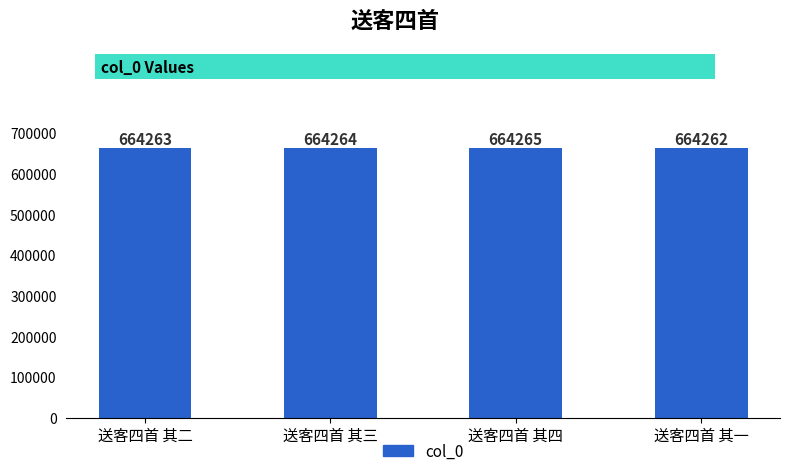

What is the label of the 4th bar from the left?

送客四首 其一